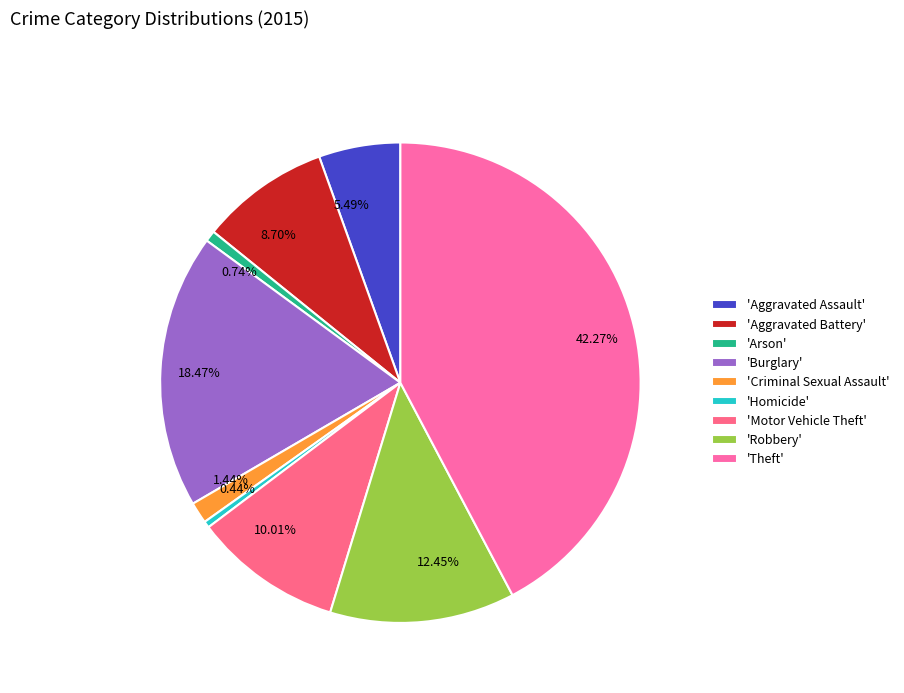

Between 5.49% and 1.44%, which is larger?

5.49%